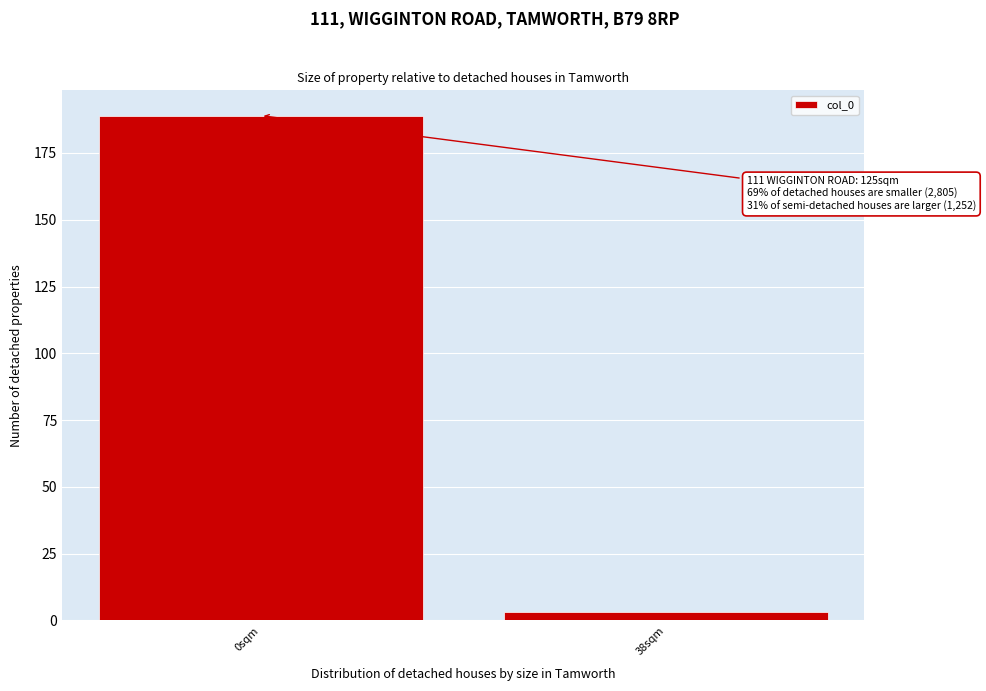

Reading left to right, transcribe all the data shown in this chart.

0sqm=189	38sqm=3